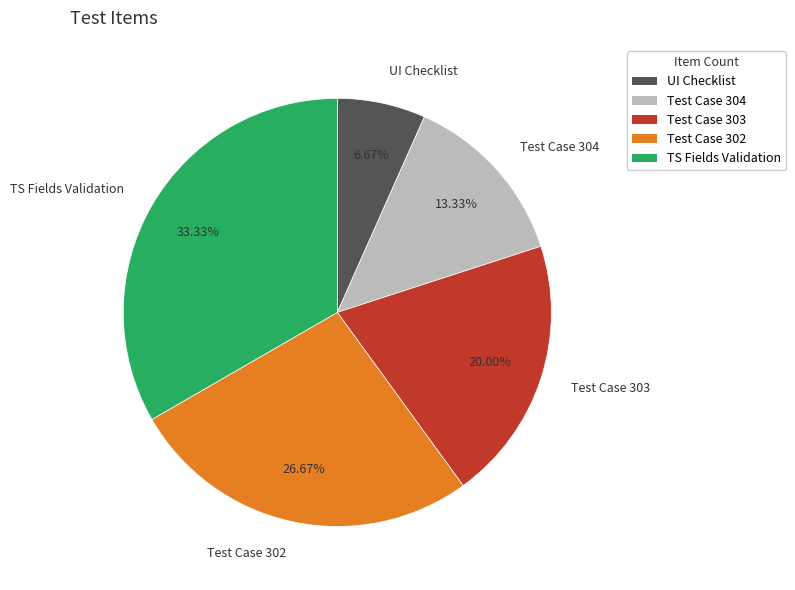

What portion of the pie excludes TS Fields Validation?

66.7%